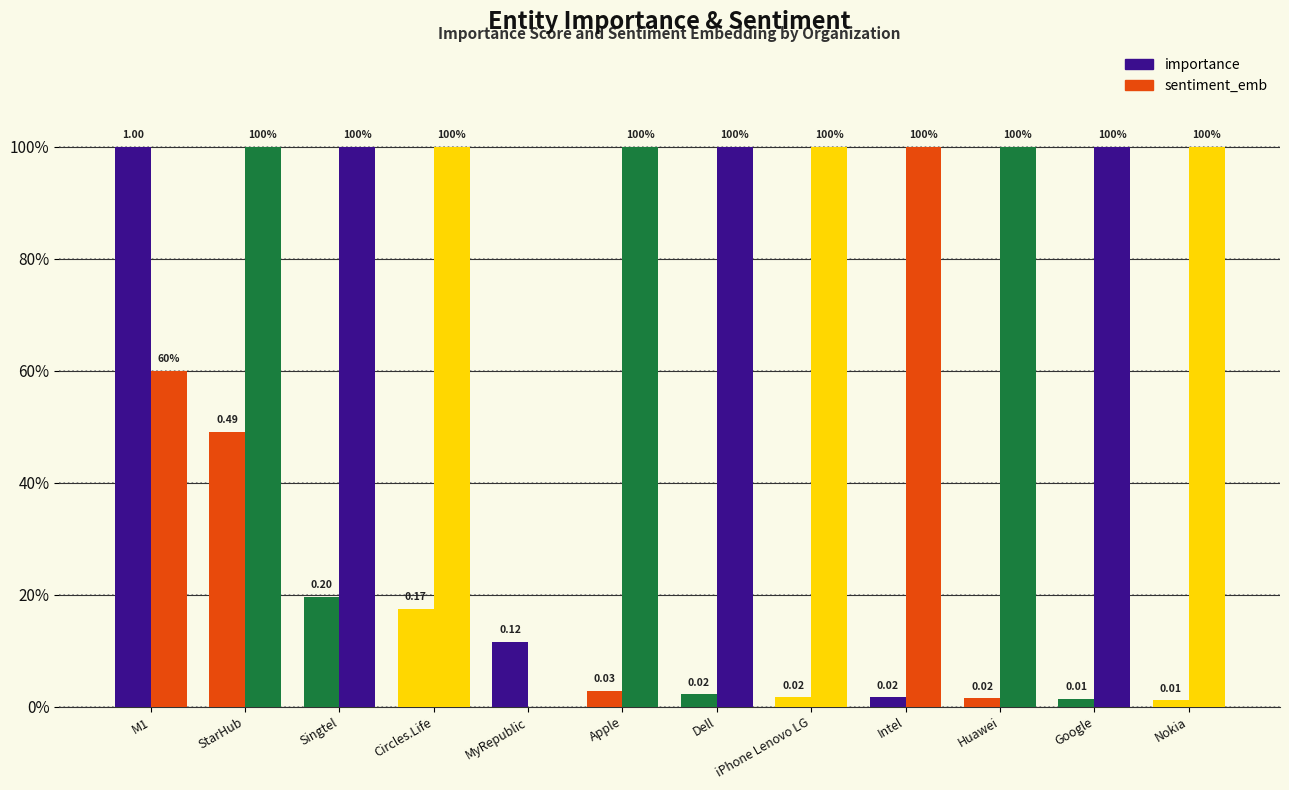

At which category is the sum across all series the highest?

M1